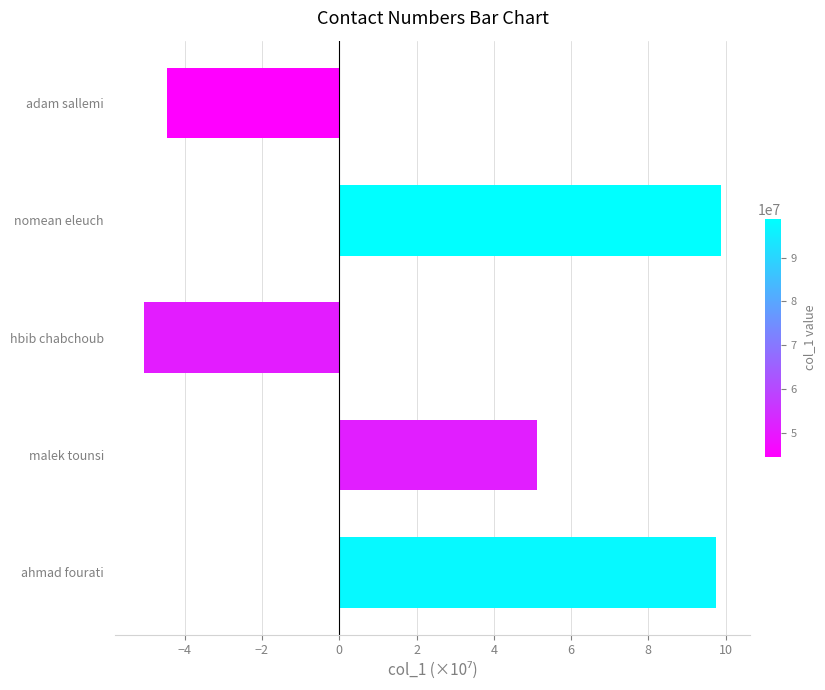

At which label is the value closest to 2?

malek tounsi